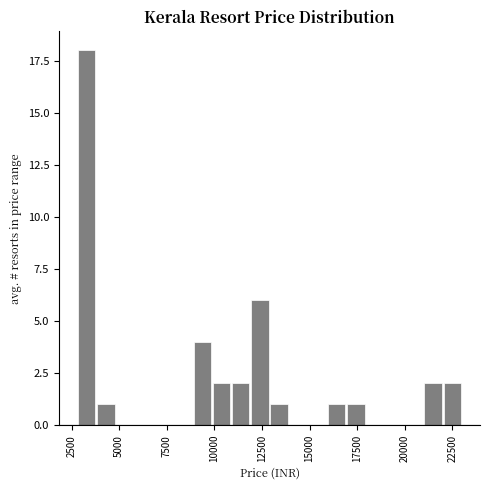

Read against the x-axis, roughly where is the centre of the tallest bar?

3500